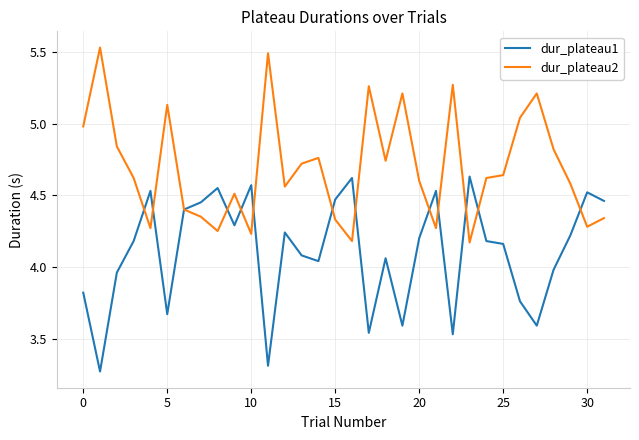

Rank the series by their maximum value, from highest to lowest.

dur_plateau2, dur_plateau1